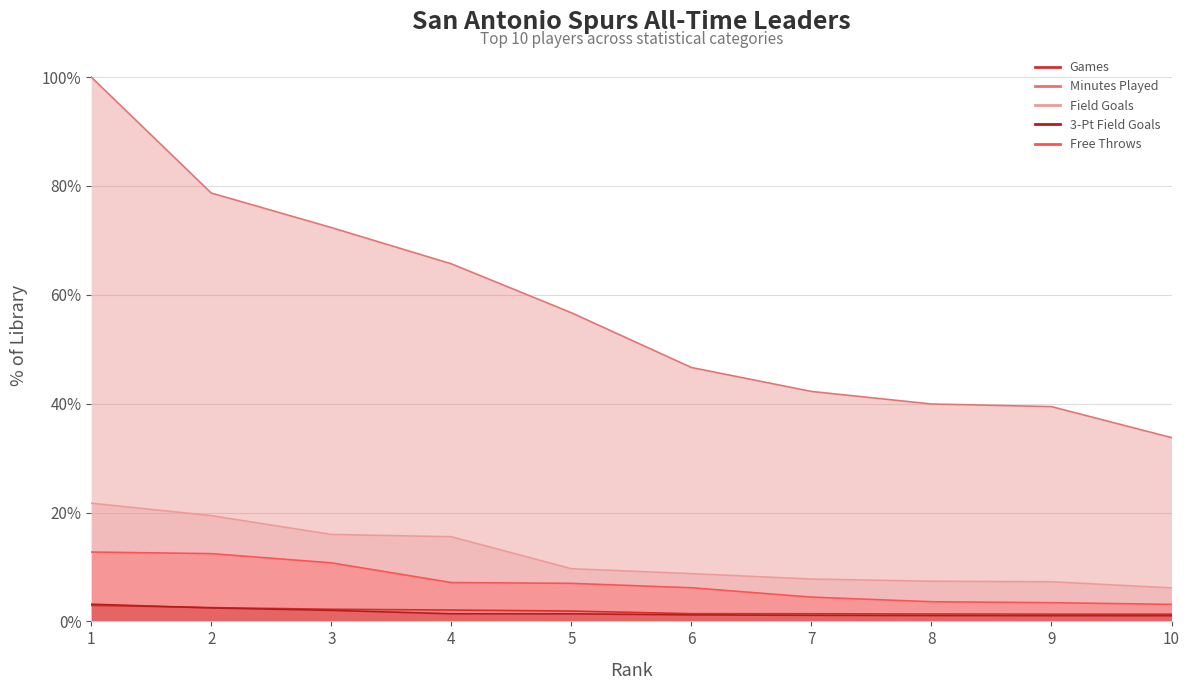

Which series changed the most between 9 and 10?

Minutes Played